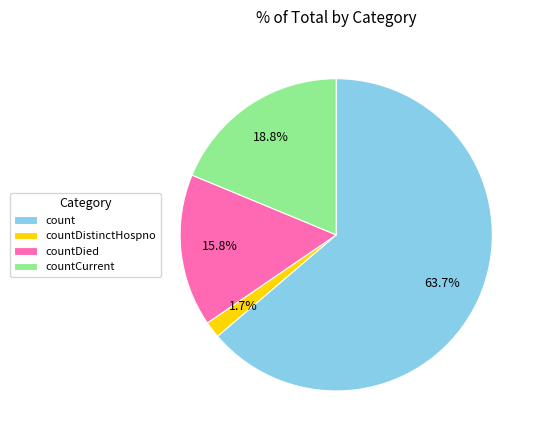

To the nearest percent, what percentage of the pie is countCurrent?

19%